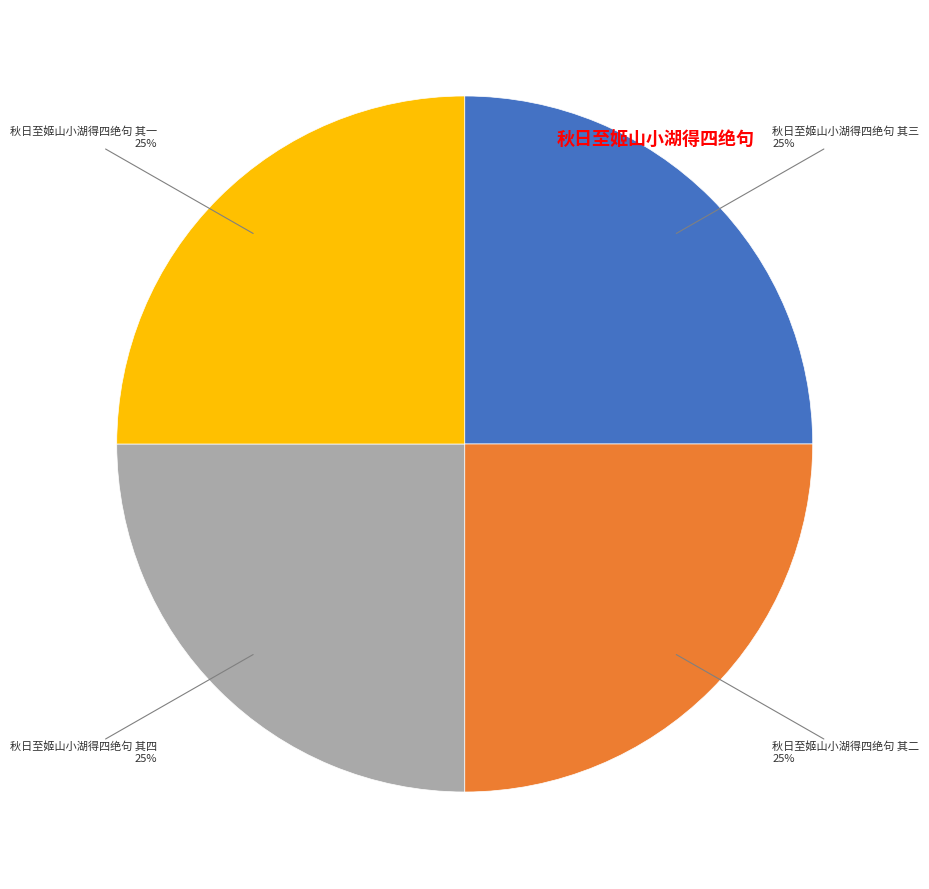

Count the number of slices in the pie.

4